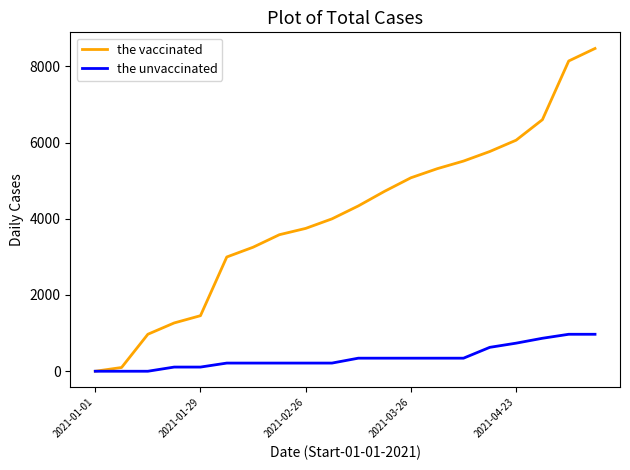

Which series has the largest range (max minus min)?

the vaccinated